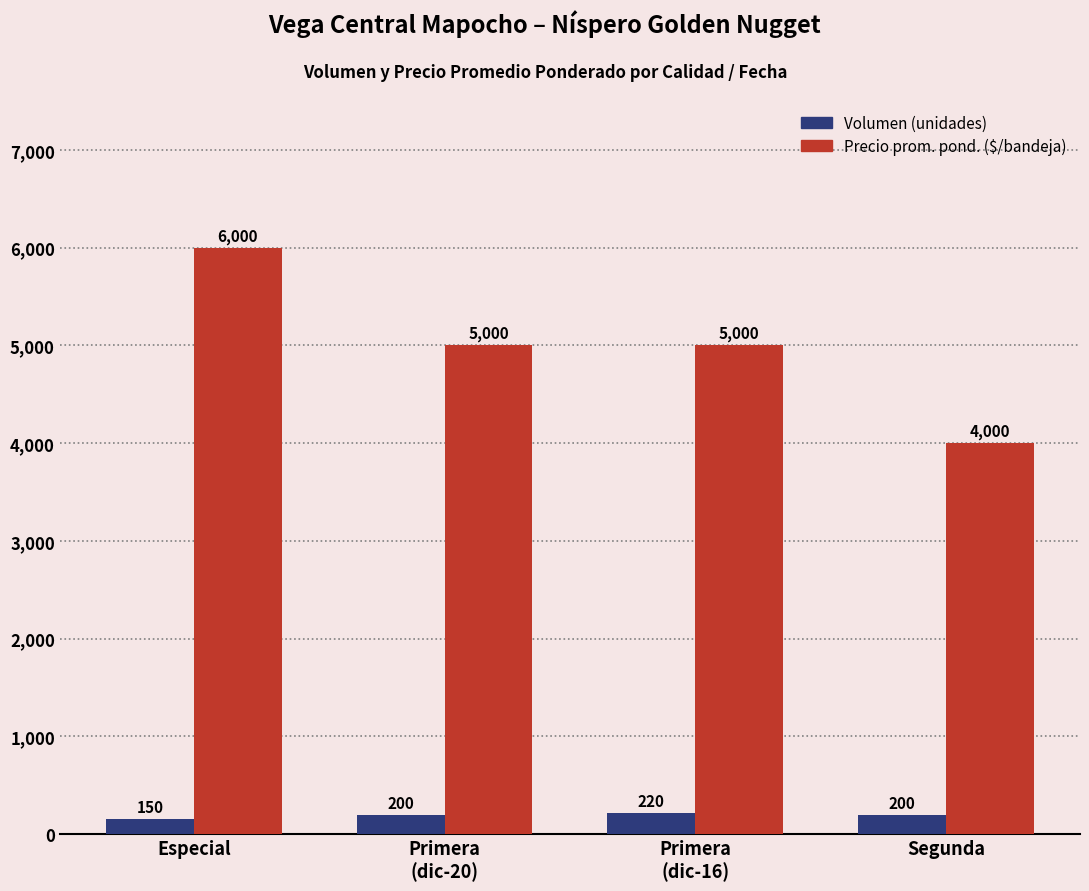

What position from the right is Especial?

4